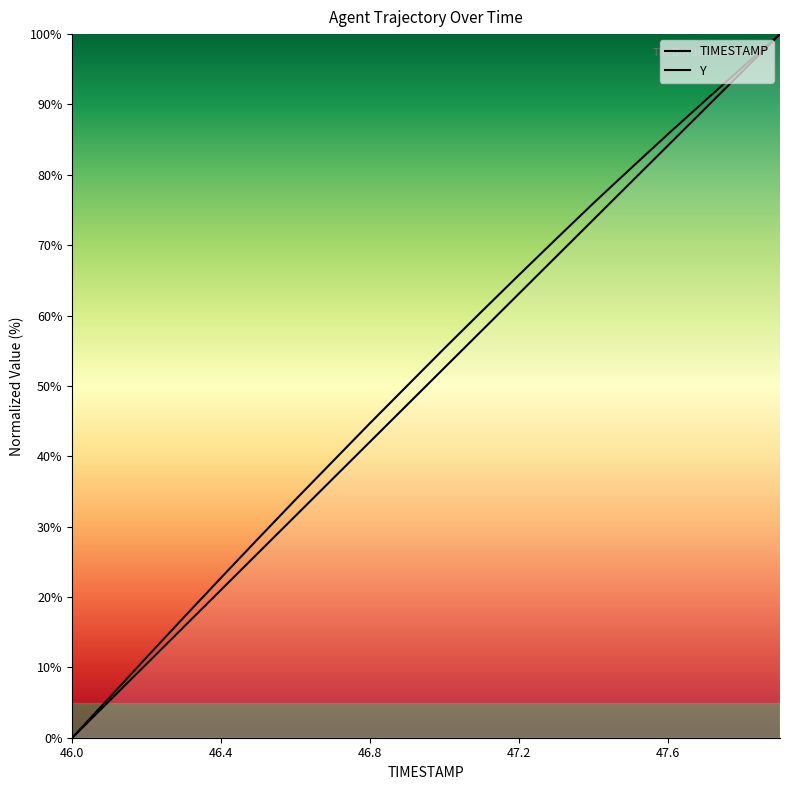

Which series has the widest spread of values?

TIMESTAMP